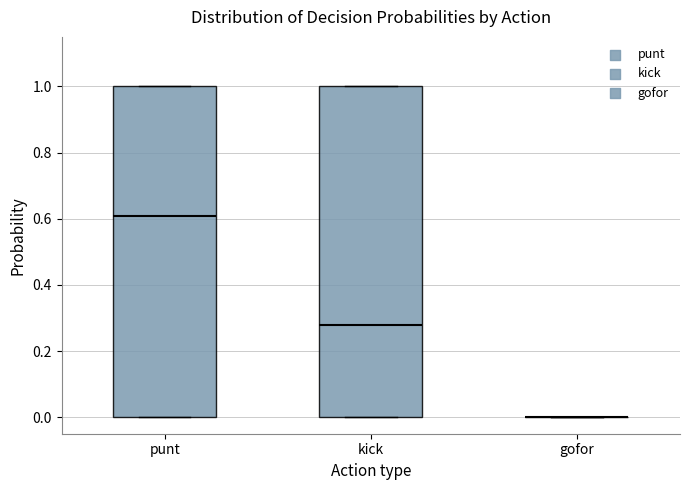

Reading left to right, transcribe this box plot: for each box, give where its median line is, the range the box spans, and where its two whiskers end, as read against the y-axis. The values are not printed on the chart, so give them approximately, as read against the axis.

punt: median 0.60, box 0.00 to 1.00, whiskers 0.00 to 1.00
kick: median 0.28, box 0.00 to 1.00, whiskers 0.00 to 1.00
gofor: box collapsed to a line at 0.00, whiskers 0.00 to 0.00